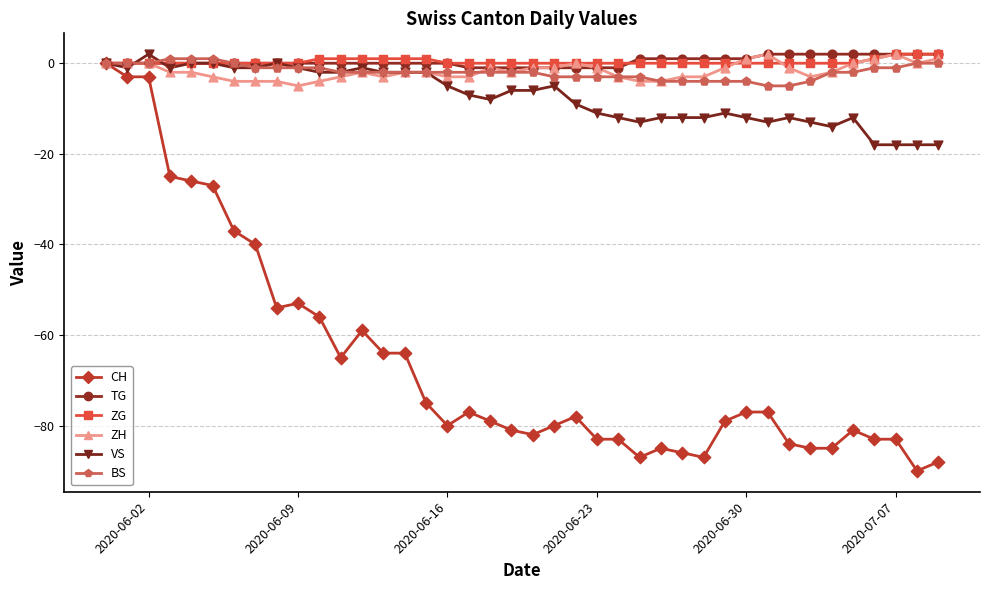

Which series has the largest total across all categories?

TG